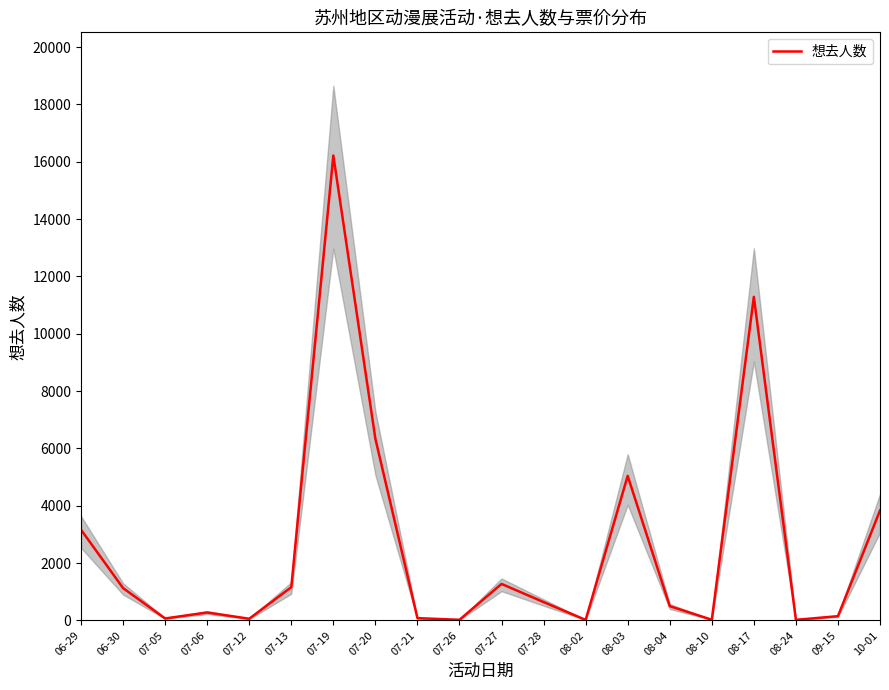

Is it true that the value at 07-26 is 13?

False